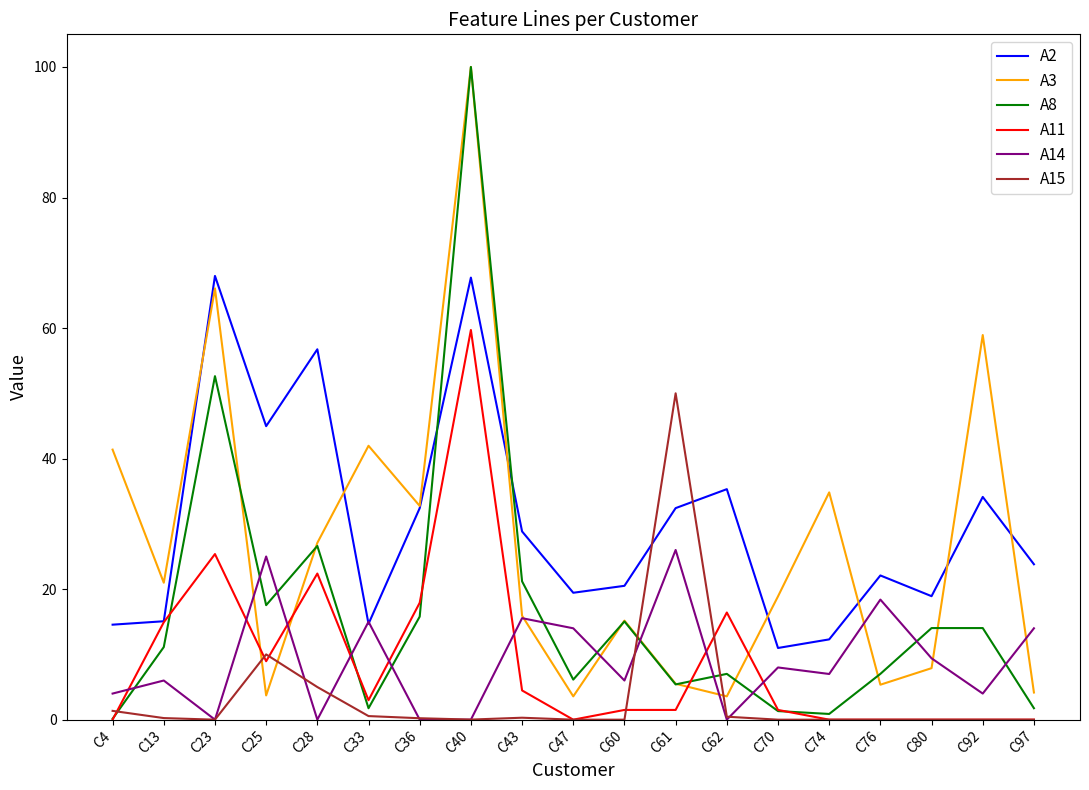

True or false: A8 has a value of 1.3 at C70.

True